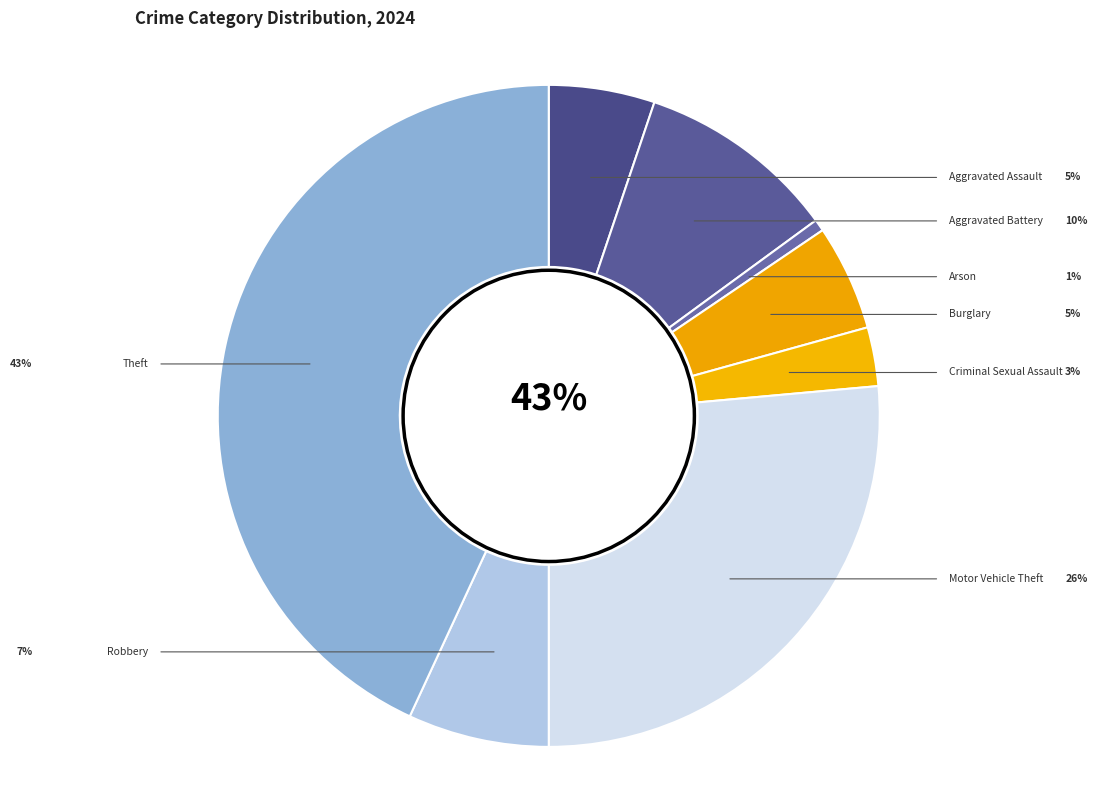

Rank the categories by value from highest to lowest.

Theft, Motor Vehicle Theft, Aggravated Battery, Robbery, Aggravated Assault, Burglary, Criminal Sexual Assault, Arson